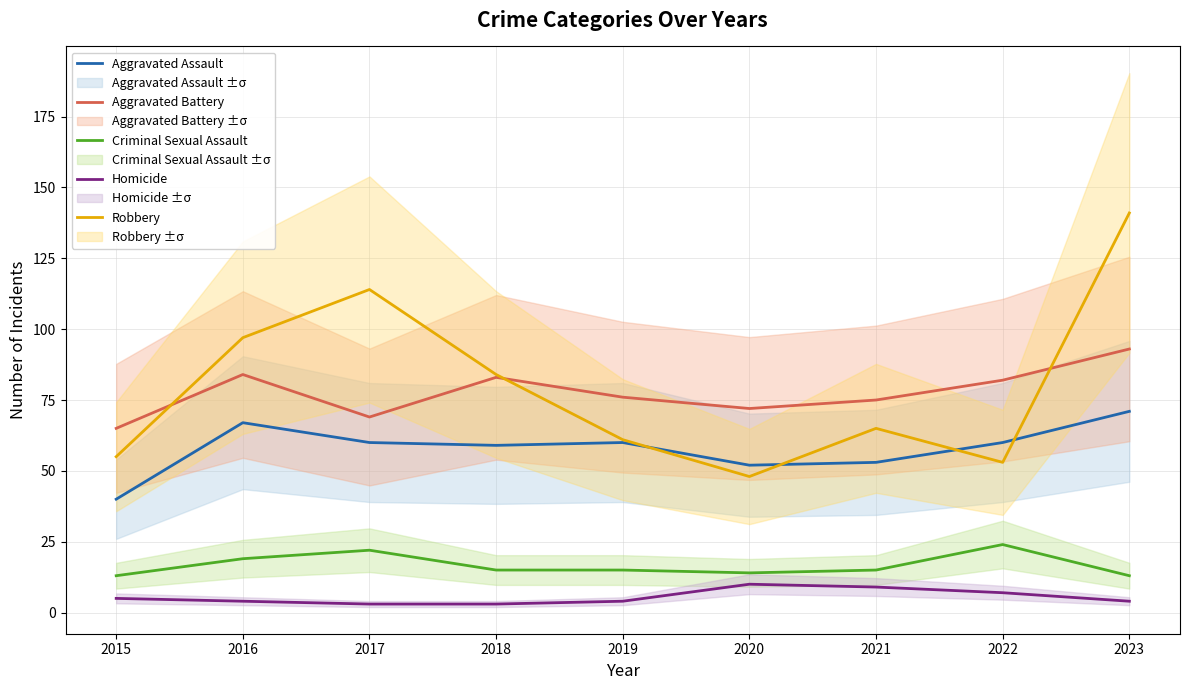

At which category does Aggravated Assault reach its first local peak?

2016